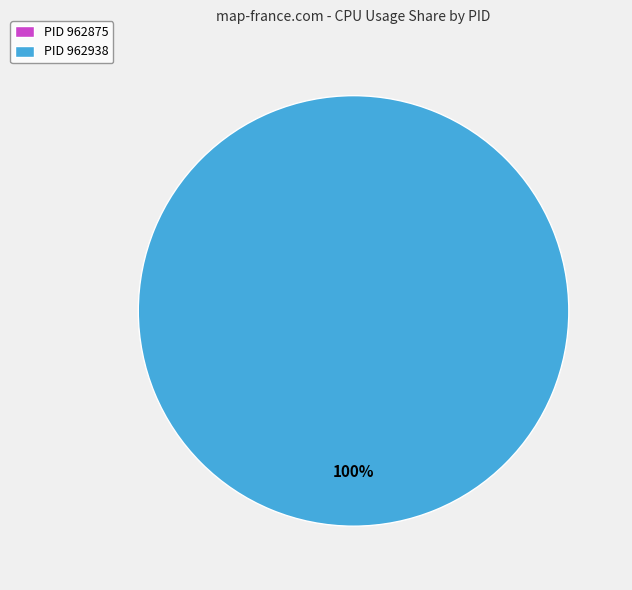

The 962938 slice represents 100% of the pie. True or false?

True